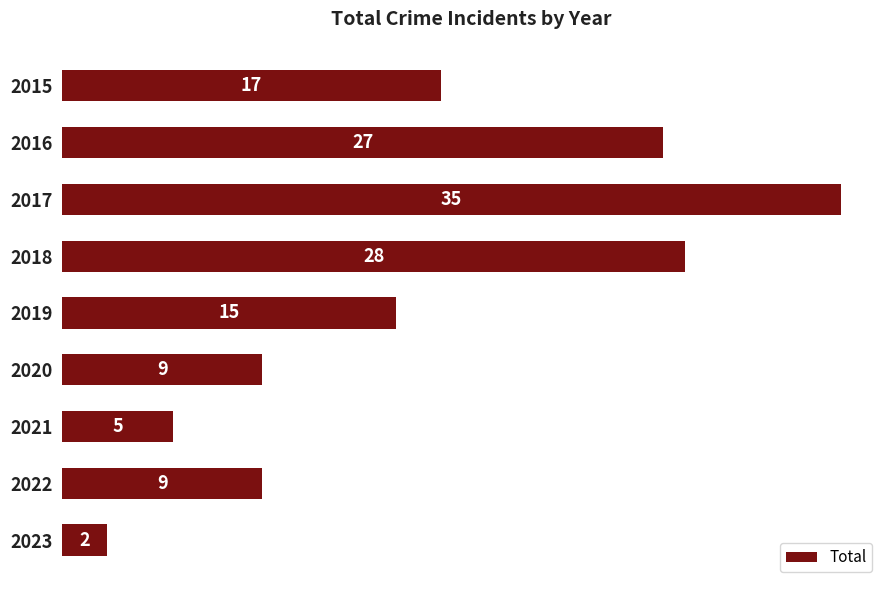

What is the difference between the maximum and minimum values?

33